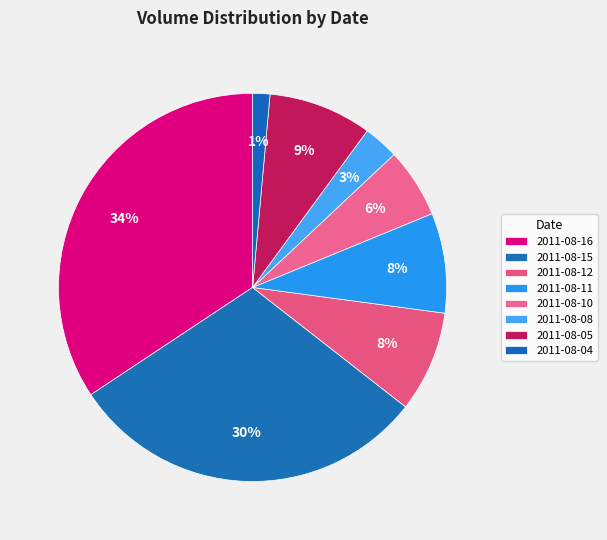

To the nearest percent, what is the difference between the largest and smallest slice percentages?

33%